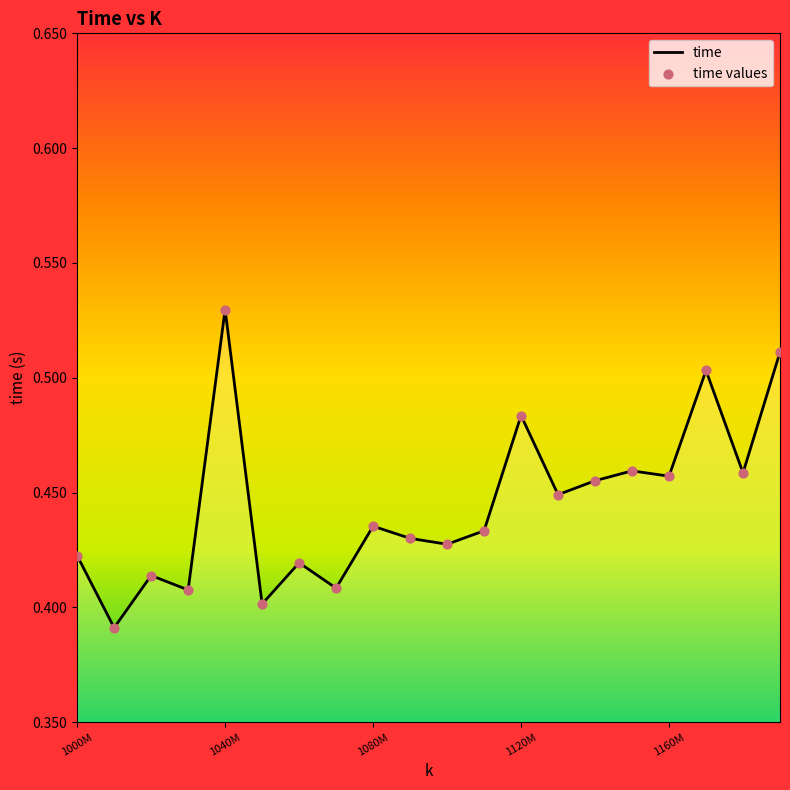

How many lines are shown in the chart?

1